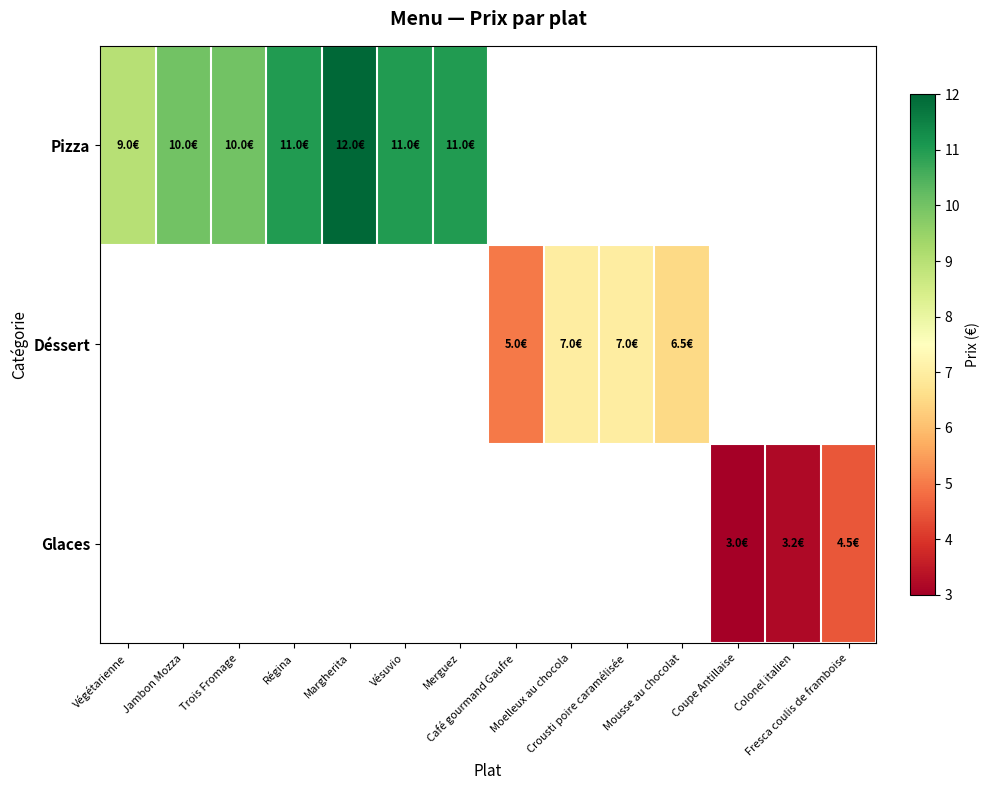

Which label corresponds to the largest value in the chart?

Margherita